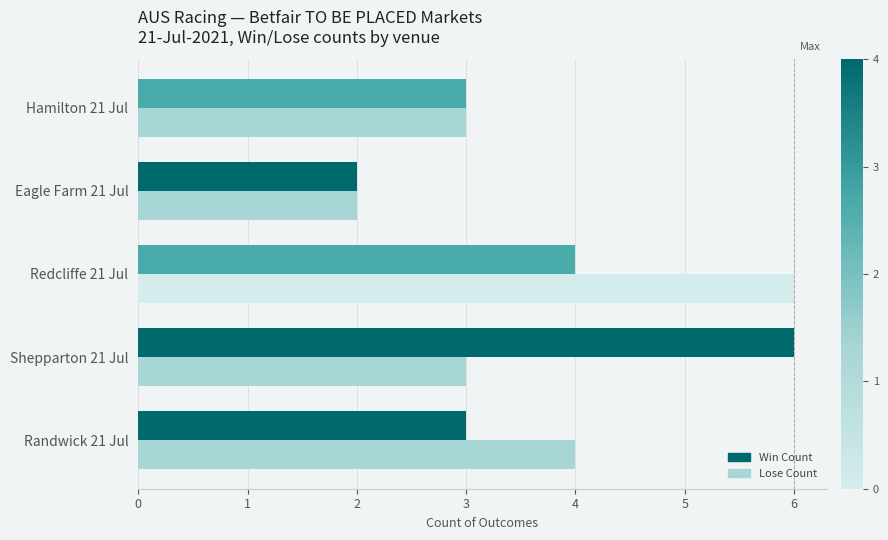

At which label does Lose Count reach its peak?

Redcliffe 21 Jul